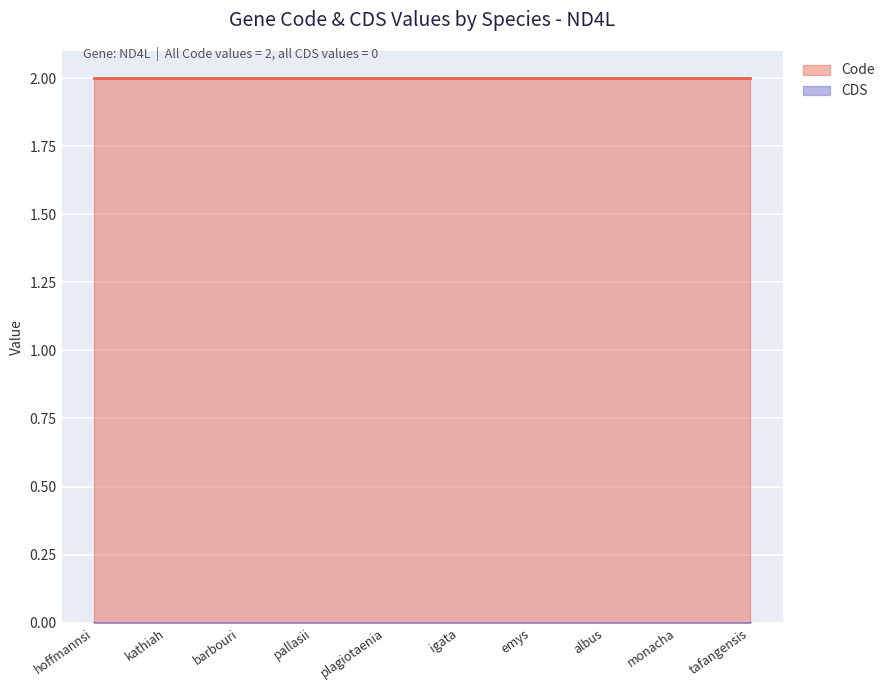

What is the value of the Code point at the 7th from the left?

2